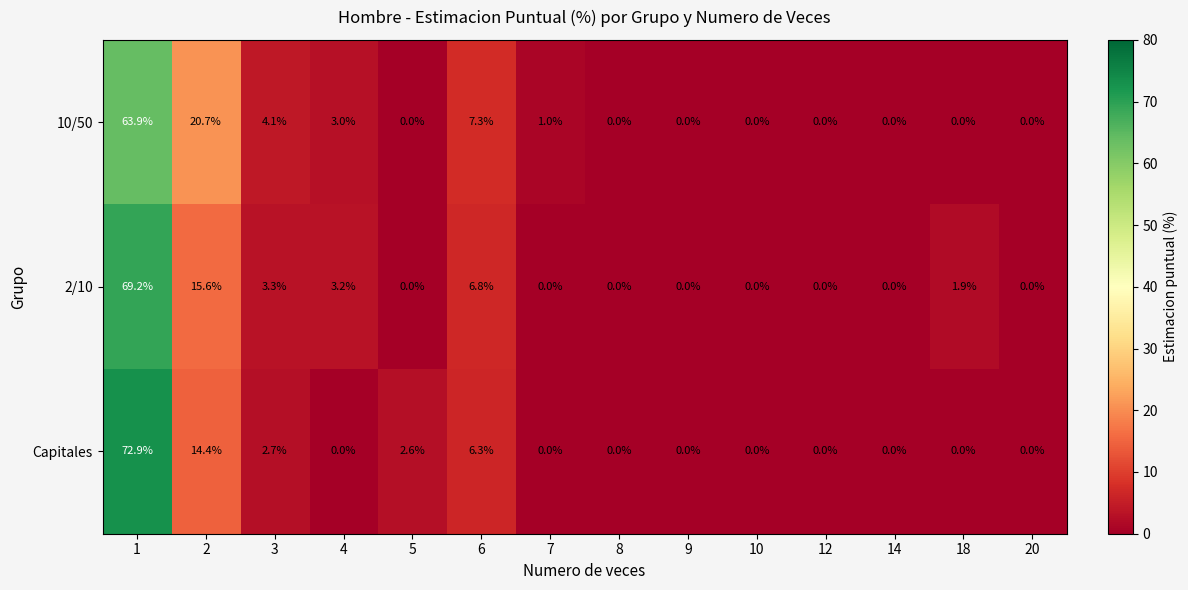

The 2/10 series shows 0.0 at 7. True or false?

True